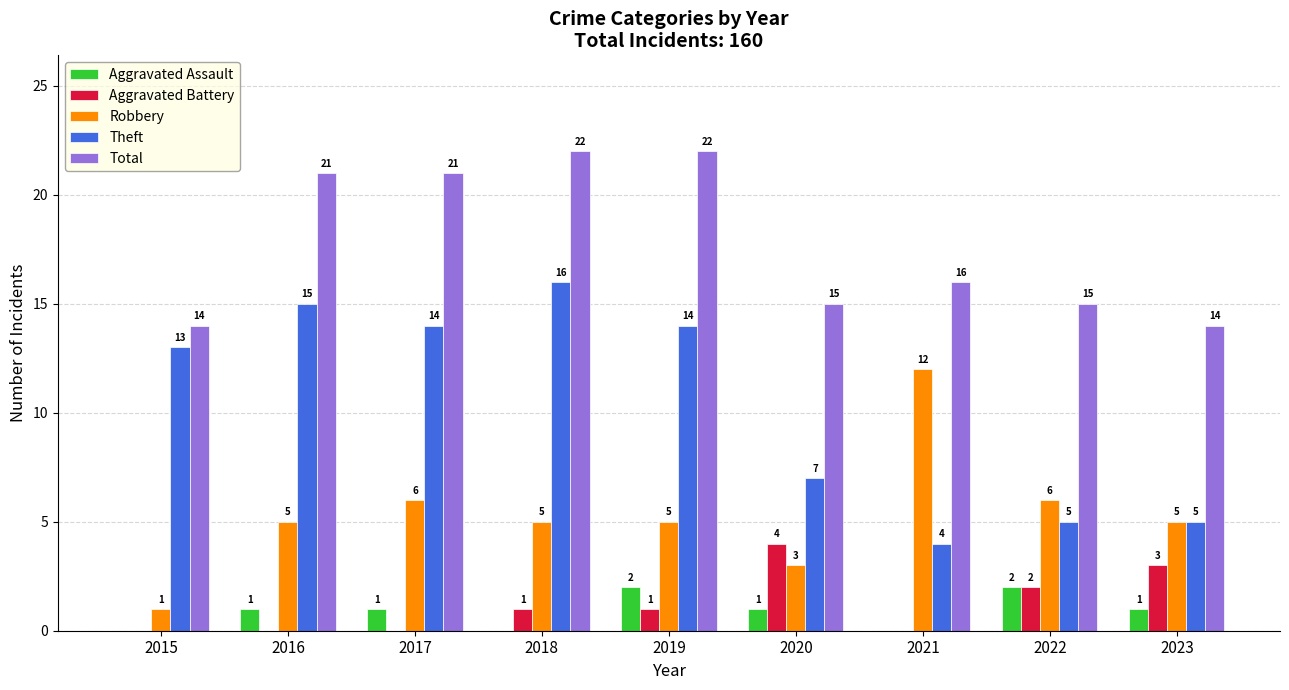

Which series has the largest total across all categories?

Total